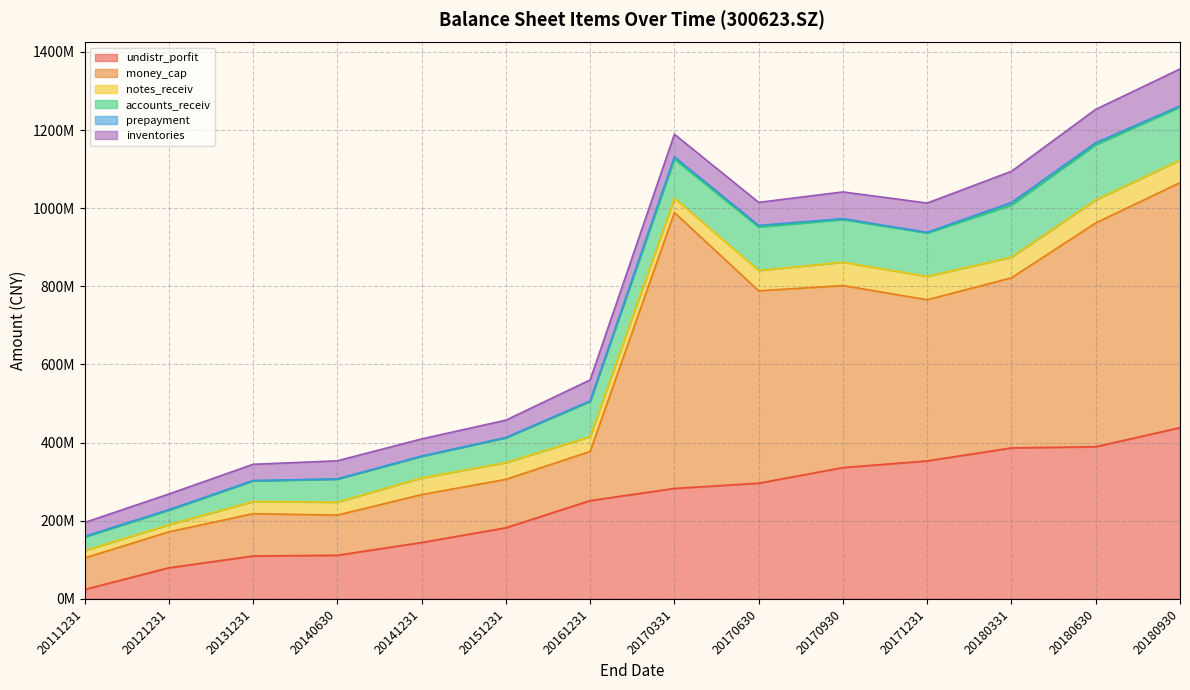

Is the value of inventories at 20161231 greater than the value of prepayment at 20170331?

Yes